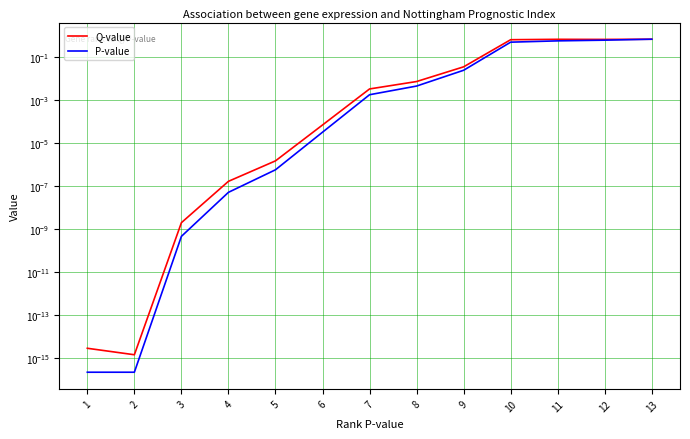

Reading right to left, what are all the values shown in this chart?

Q-value: 0.7	0.7	0.7	0.6	0.0	0.0	0.0	0.0	0.0	0.0	0.0	0.0	0.0
P-value: 0.7	0.6	0.6	0.5	0.0	0.0	0.0	0.0	0.0	0.0	0.0	0.0	0.0